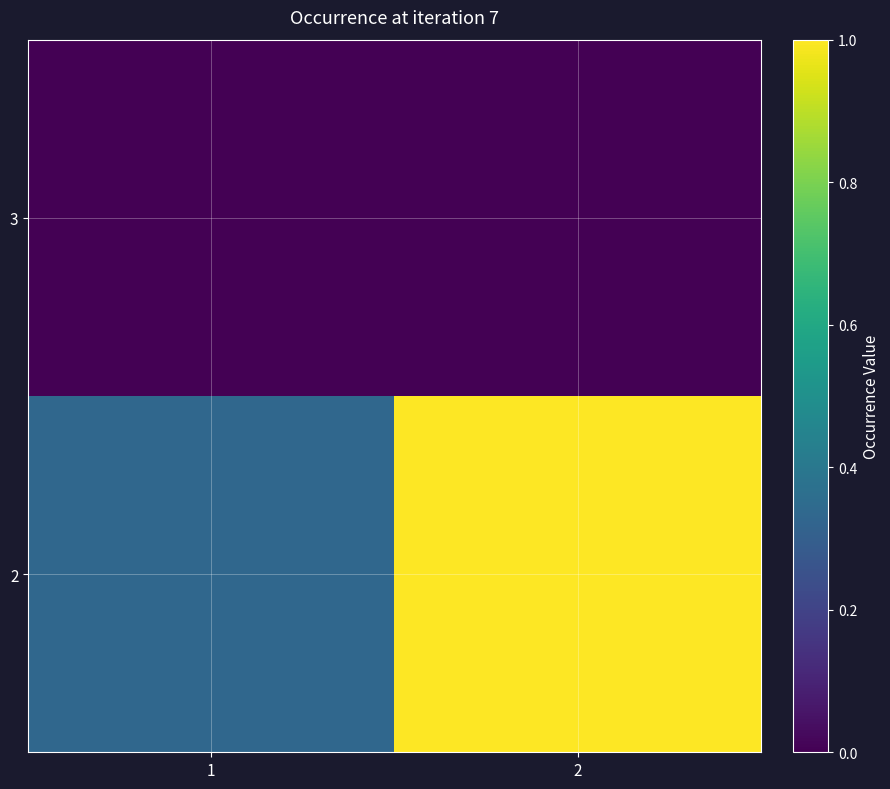

What is the difference between the highest and lowest values at 1?

0.3